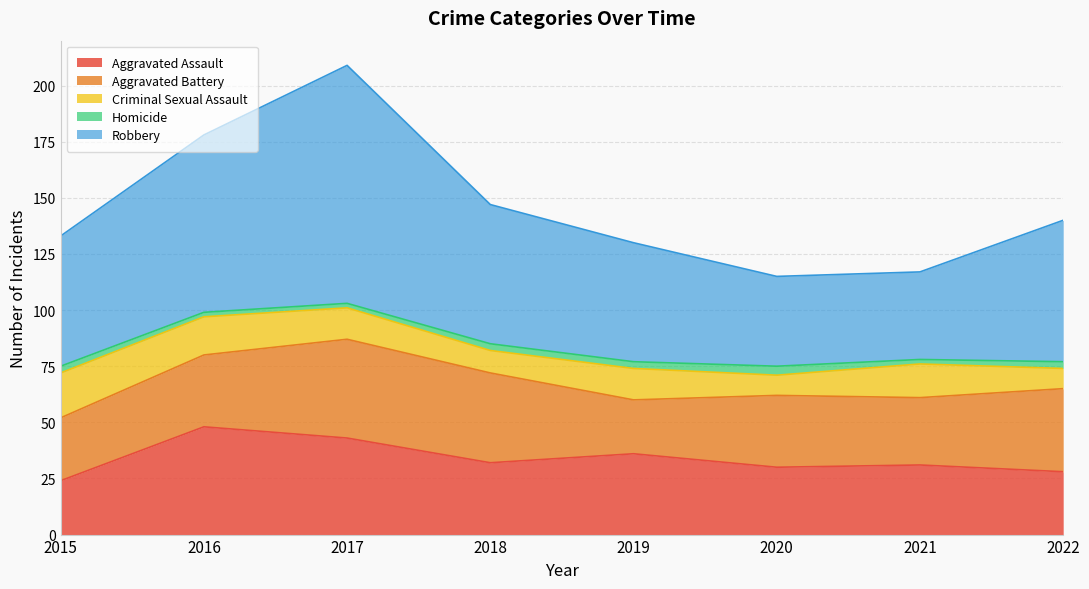

The Homicide series shows 4 at 2016. True or false?

False